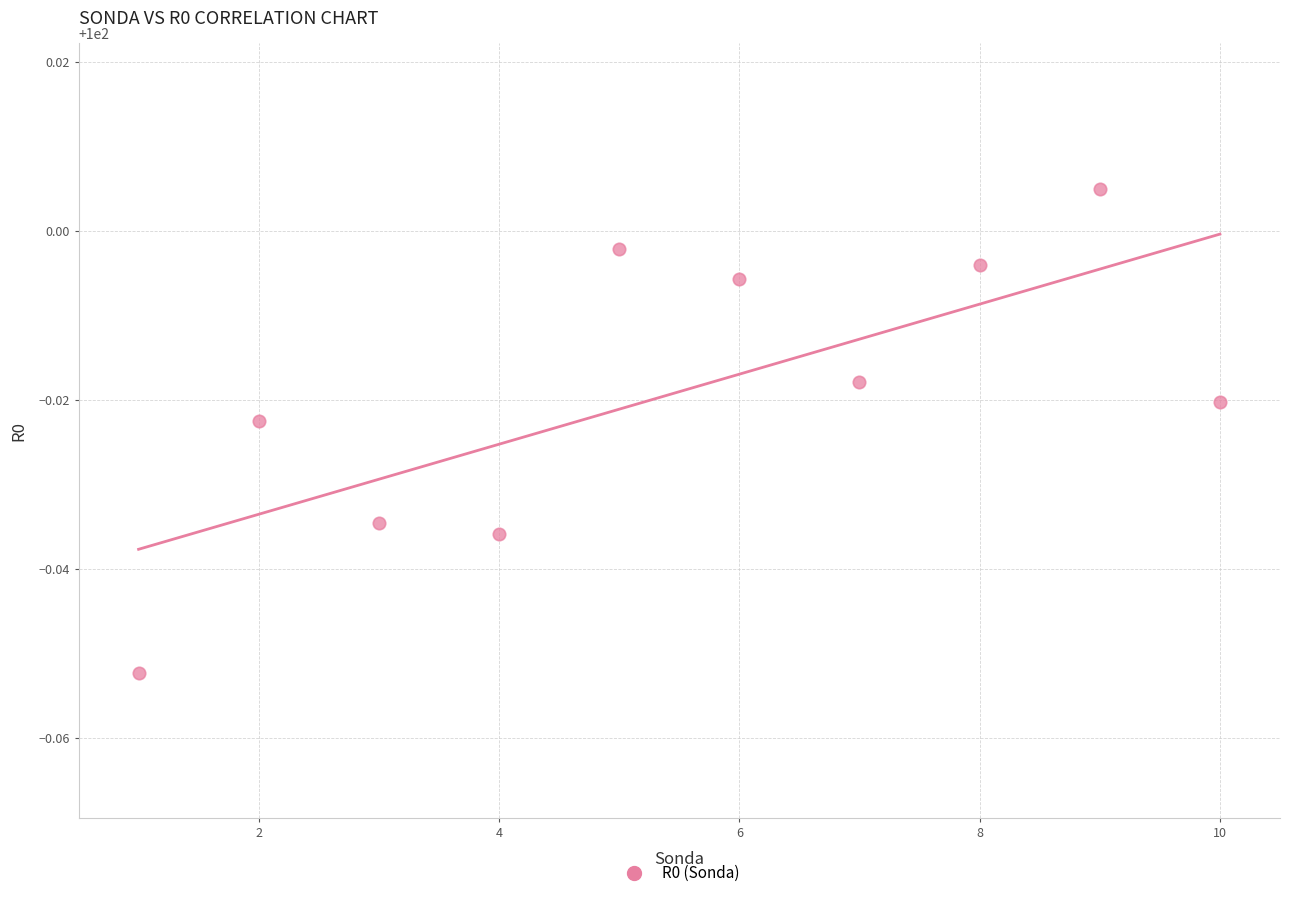

What is the range of X values (max minus min)?

9.0